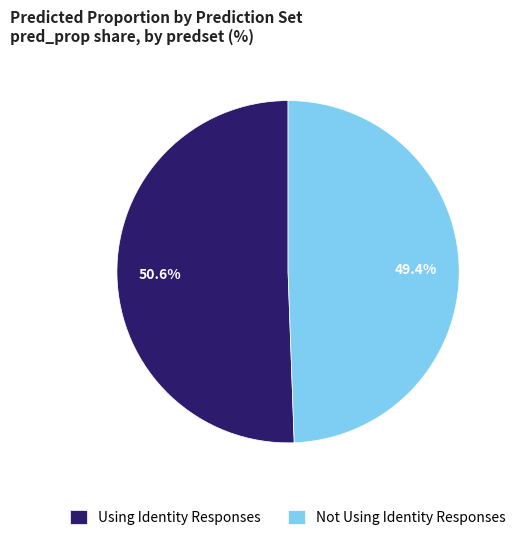

To the nearest percent, what is the average slice percentage?

50%